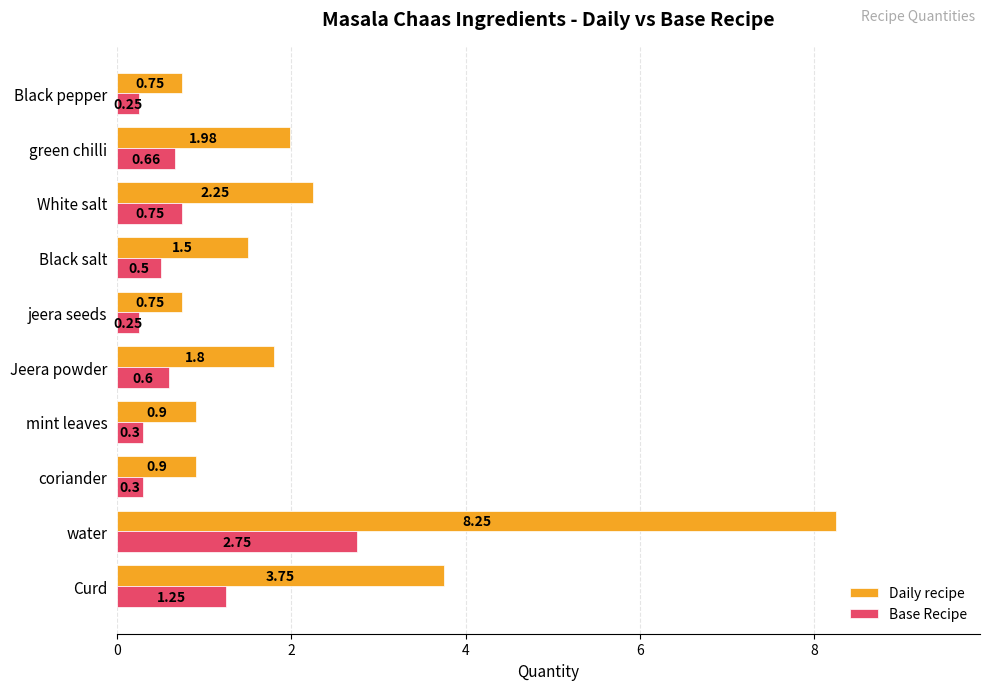

At which label does Base Recipe reach its peak?

water